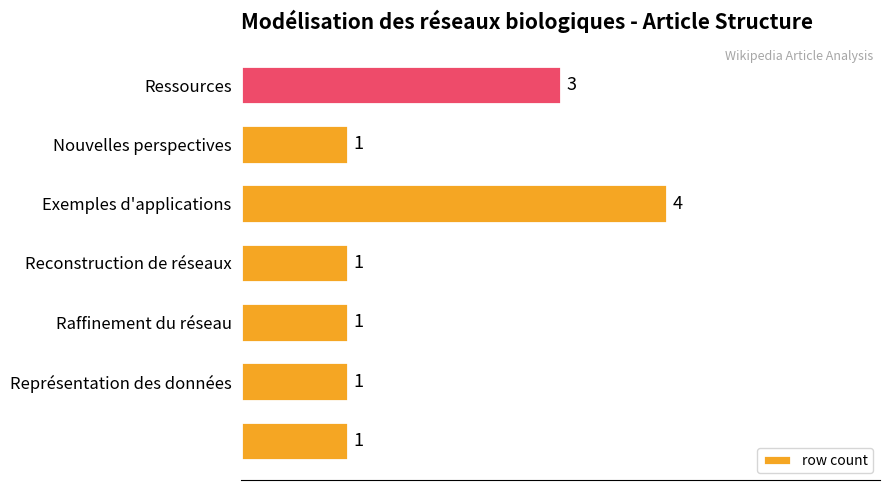

How many values are between 1 and 3?

6